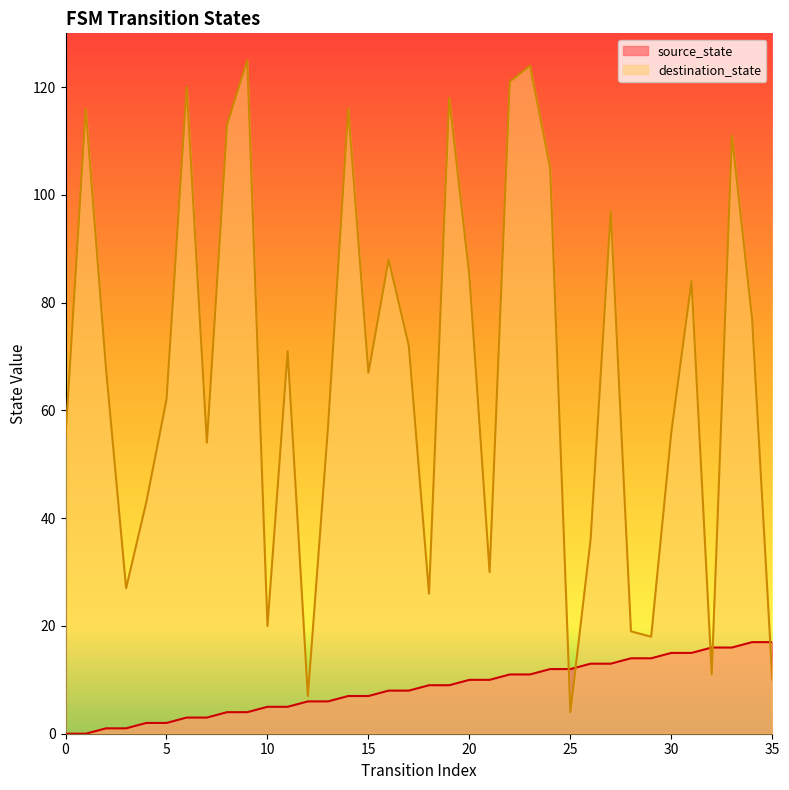

Reading left to right, what are all the values shown in this chart?

source_state: 0=0	1=0	2=1	3=1	4=2	5=2	6=3	7=3	8=4	9=4	10=5	11=5	12=6	13=6	14=7	15=7	16=8	17=8	18=9	19=9	20=10	21=10	22=11	23=11	24=12	25=12	26=13	27=13	28=14	29=14	30=15	31=15	32=16	33=16	34=17	35=17
destination_state: 0=55	1=116	2=68	3=27	4=43	5=62	6=120	7=54	8=113	9=125	10=20	11=71	12=7	13=57	14=116	15=67	16=88	17=72	18=26	19=118	20=85	21=30	22=121	23=124	24=105	25=4	26=36	27=97	28=19	29=18	30=56	31=84	32=11	33=111	34=77	35=10